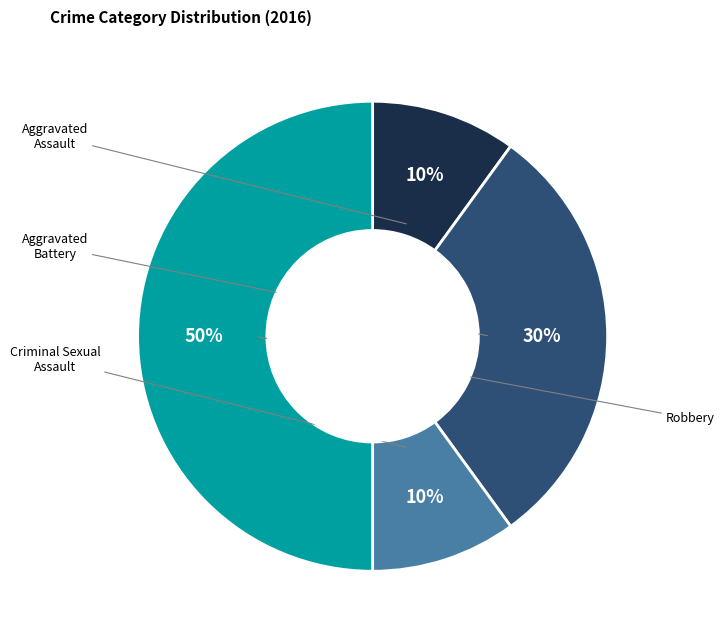

To the nearest percent, what is the difference between the largest and smallest slice percentages?

40%